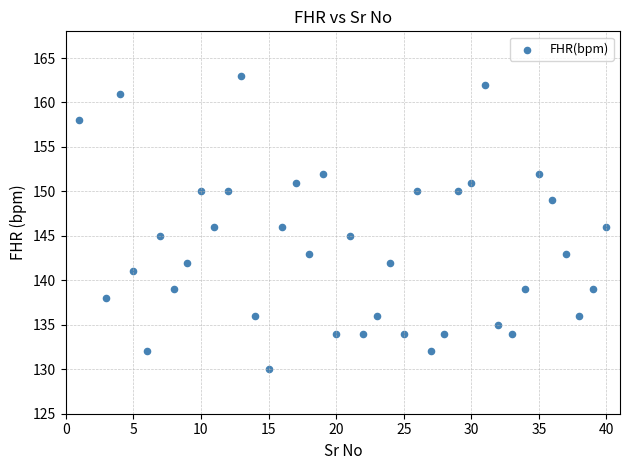

What is the range of X values (max minus min)?

39